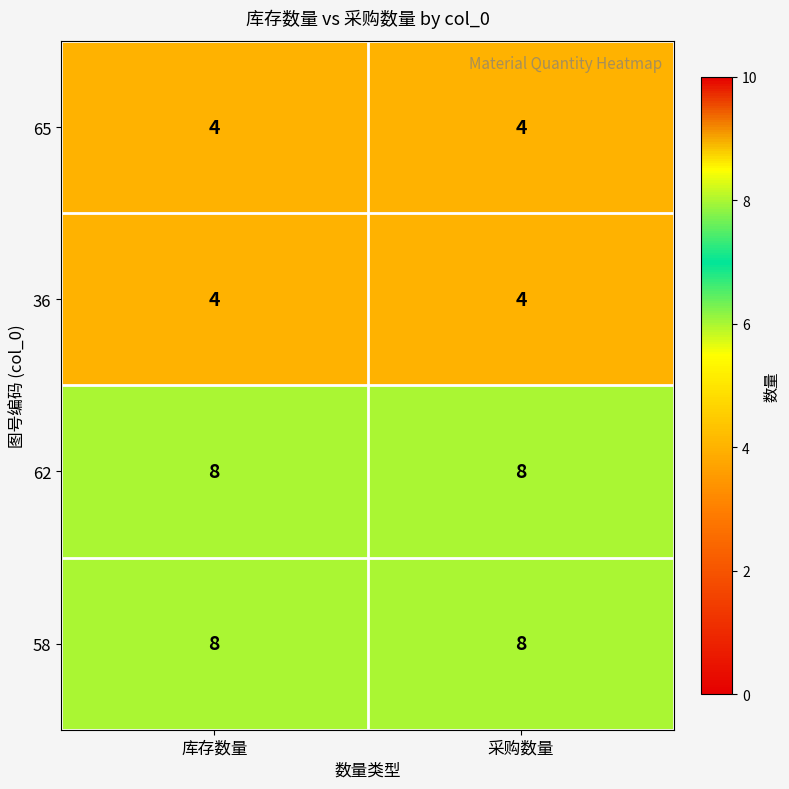

At how many categories does at least one series exceed 4?

2